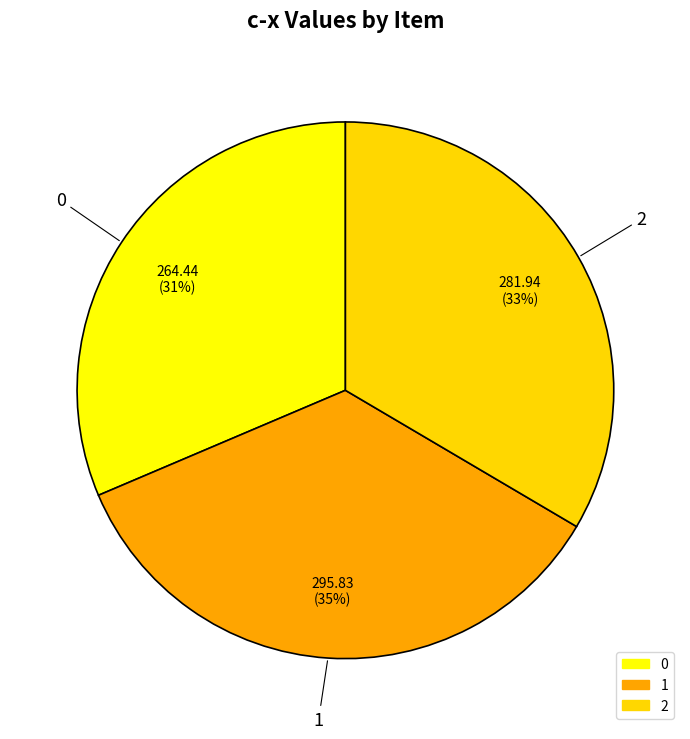

To the nearest percent, what portion does 0 represent?

31%